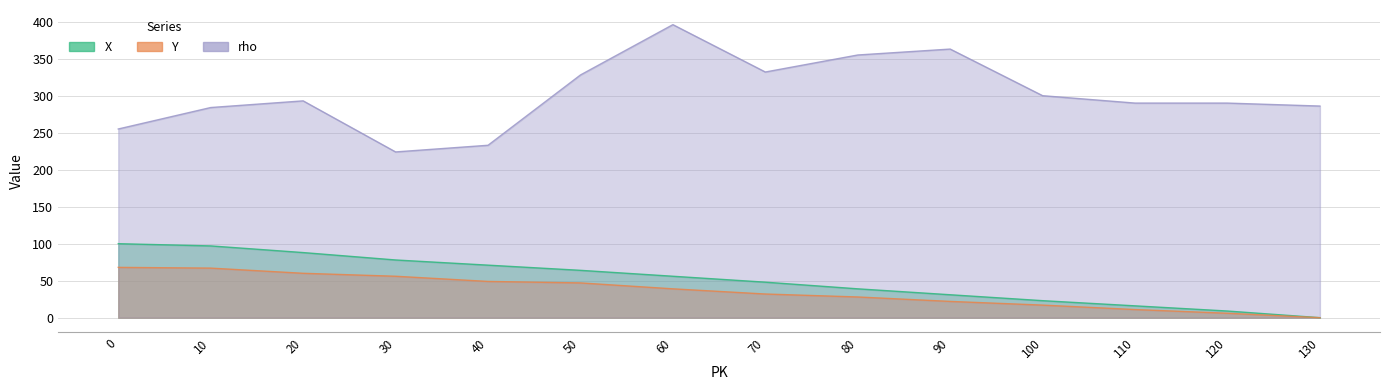

Reading left to right, list all the values displayed in this chart.

X: 100	97	88	78	71	64	56	48	39	31	23	16	9	0
Y: 68	67	60	56	49	47	39	32	28	22	17	11	6	0
rho: 255	284	293	224	233	328	396	332	355	363	300	290	290	286